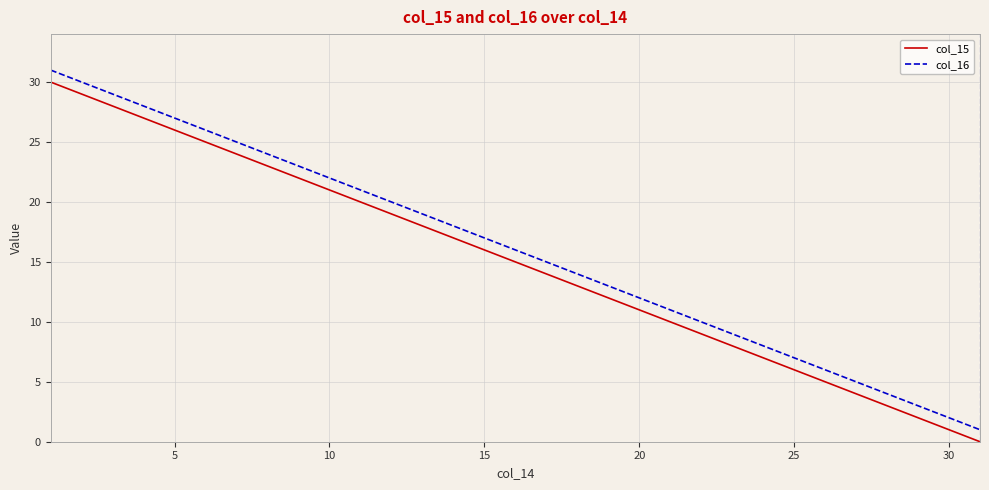

Does the chart have visible grid lines?

Yes